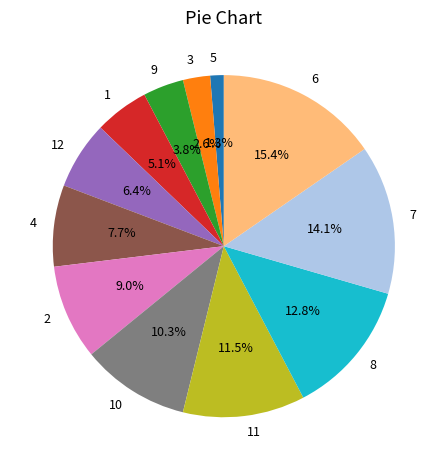

Does 5 account for over 50% of the chart?

No